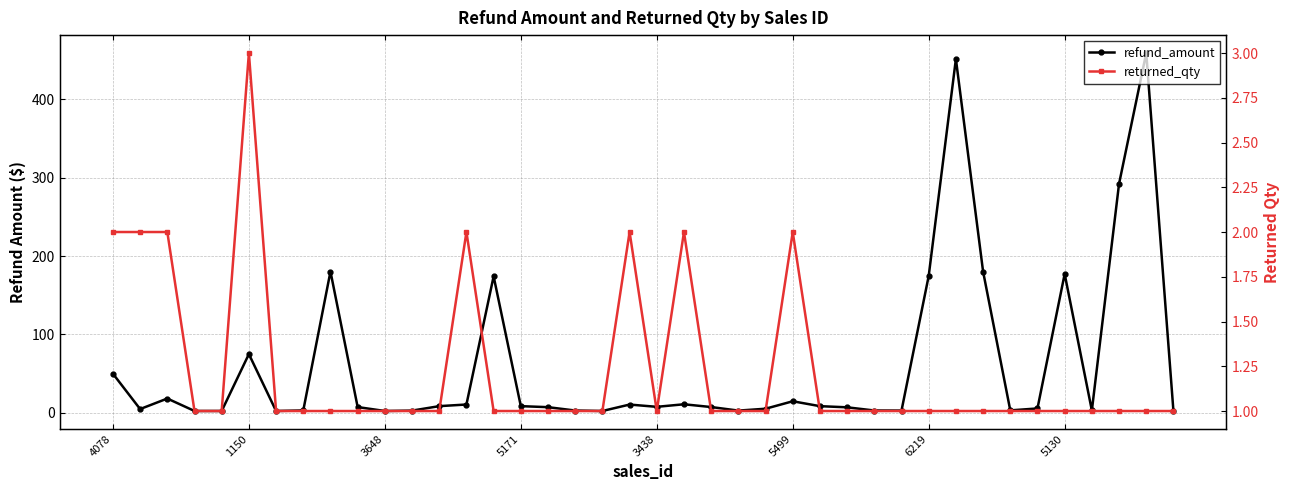

Is it true that refund_amount equals 12.3 at 9?

False